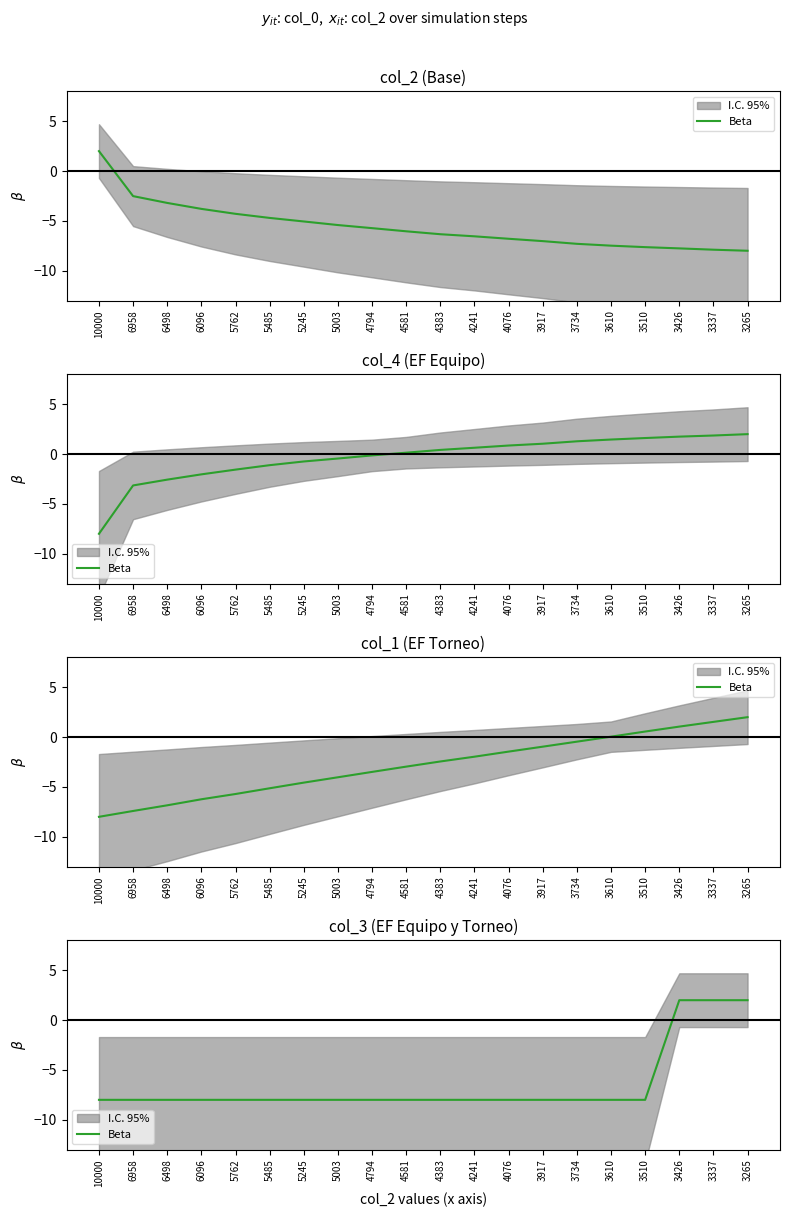

Which label corresponds to the smallest value in the chart?

10000